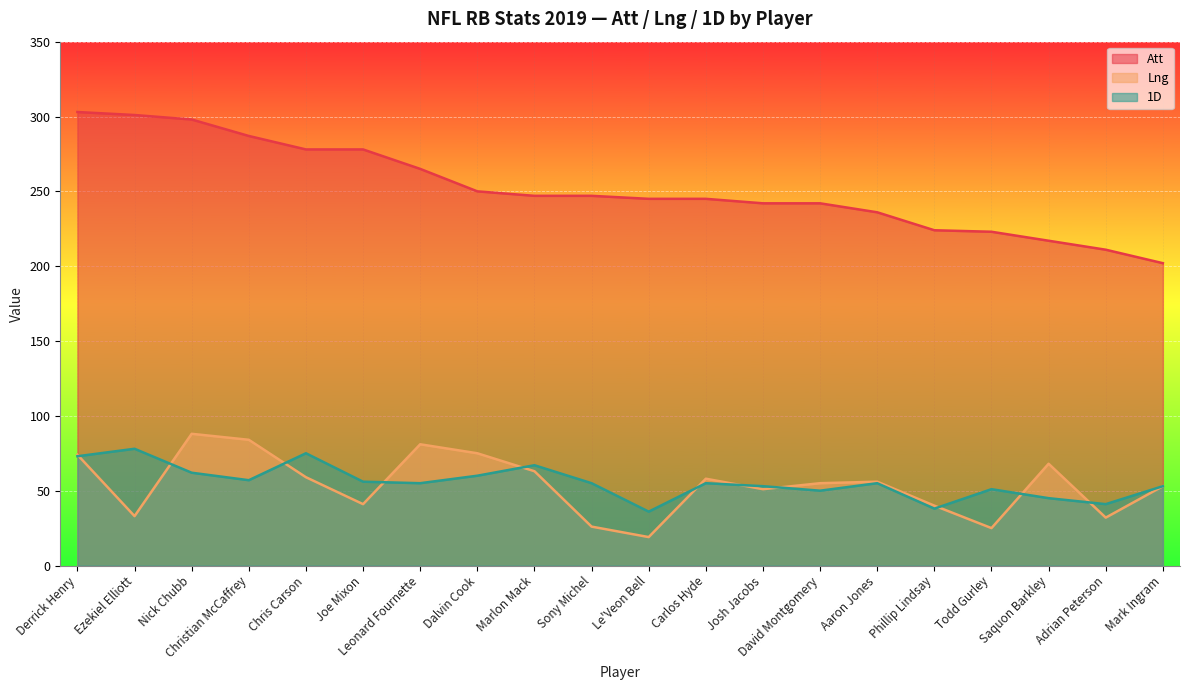

How many lines are shown in the chart?

3